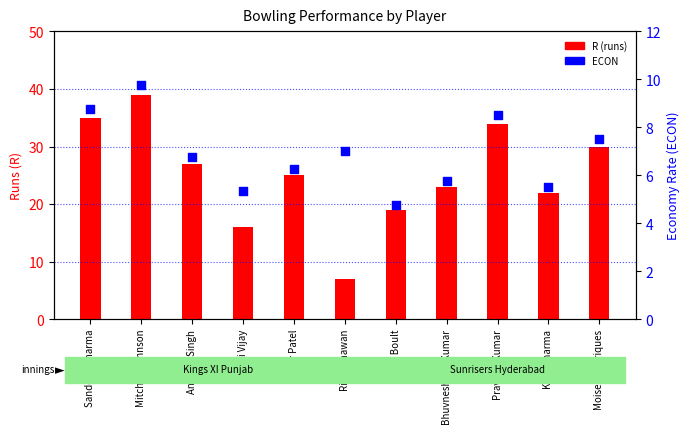

Which series has the widest spread of Y values?

R (runs)